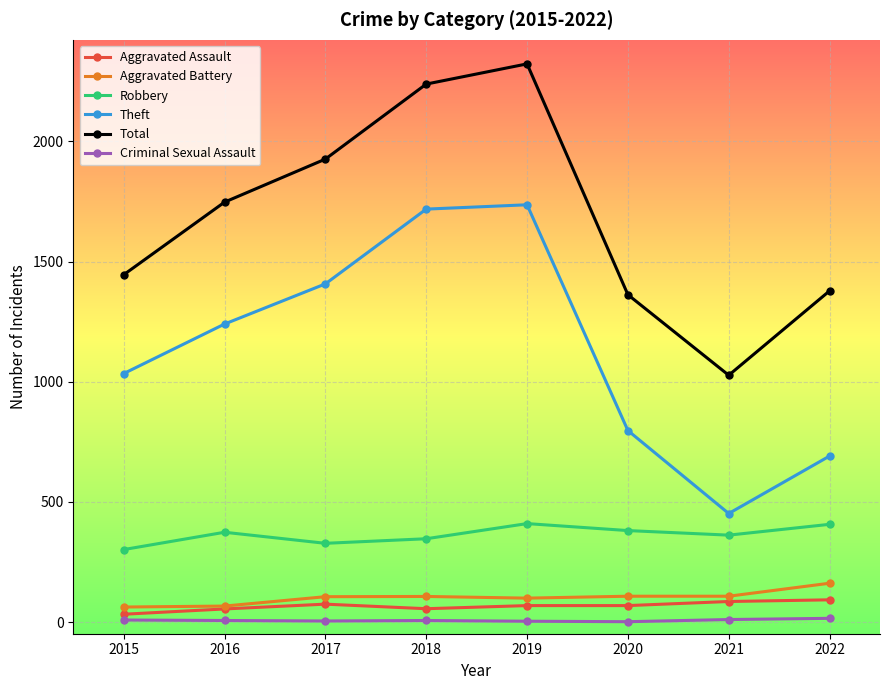

Is the value of Aggravated Assault at 2021 greater than the value of Theft at 2022?

No